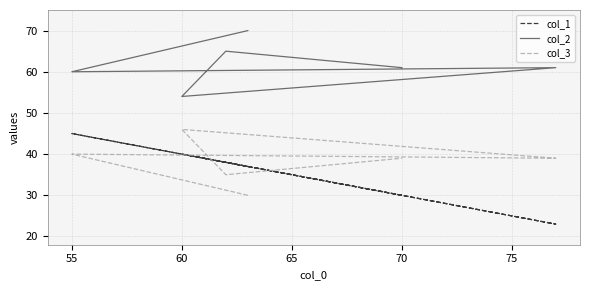

At how many categories does at least one series exceed 54?

5